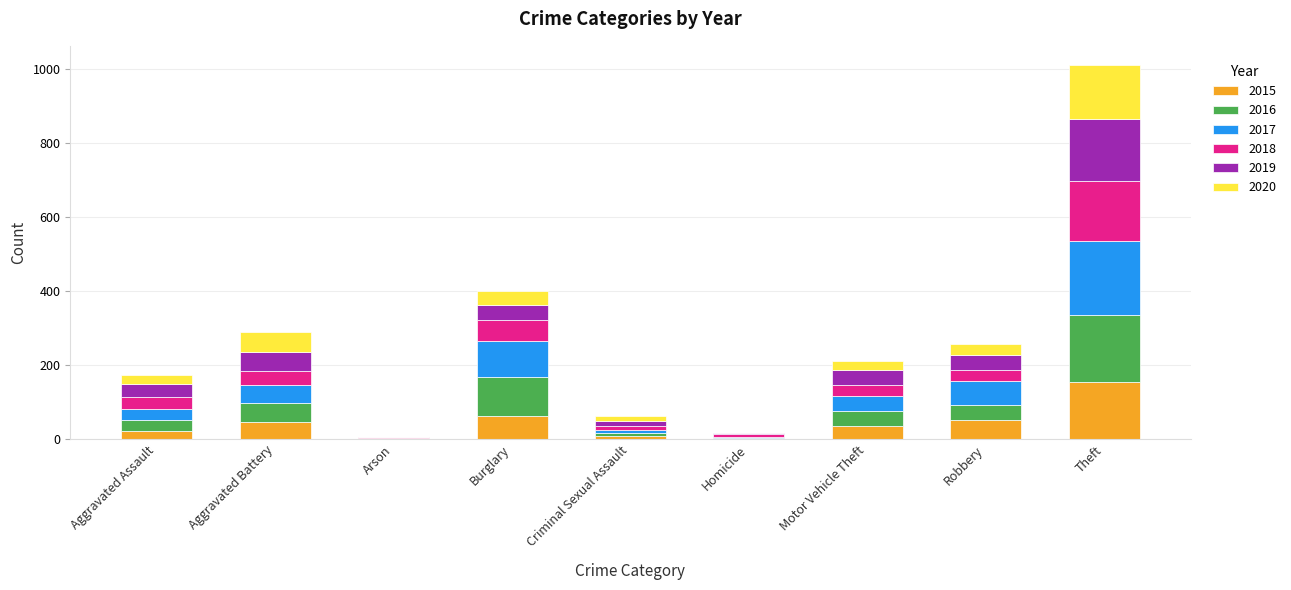

Which category has the highest value in the 2015 series?

Theft